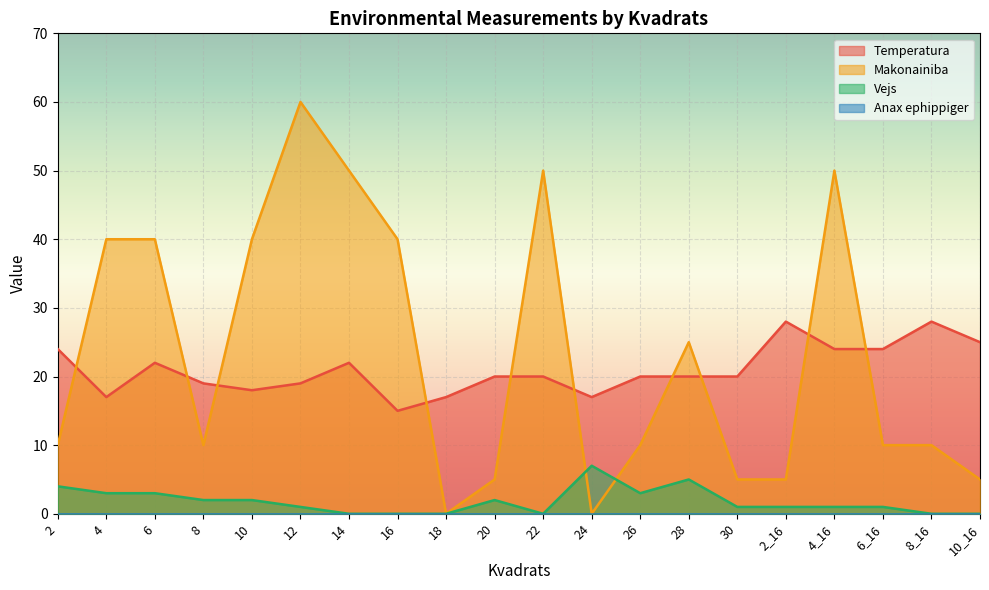

Which series has the largest total across all categories?

Makonainiba